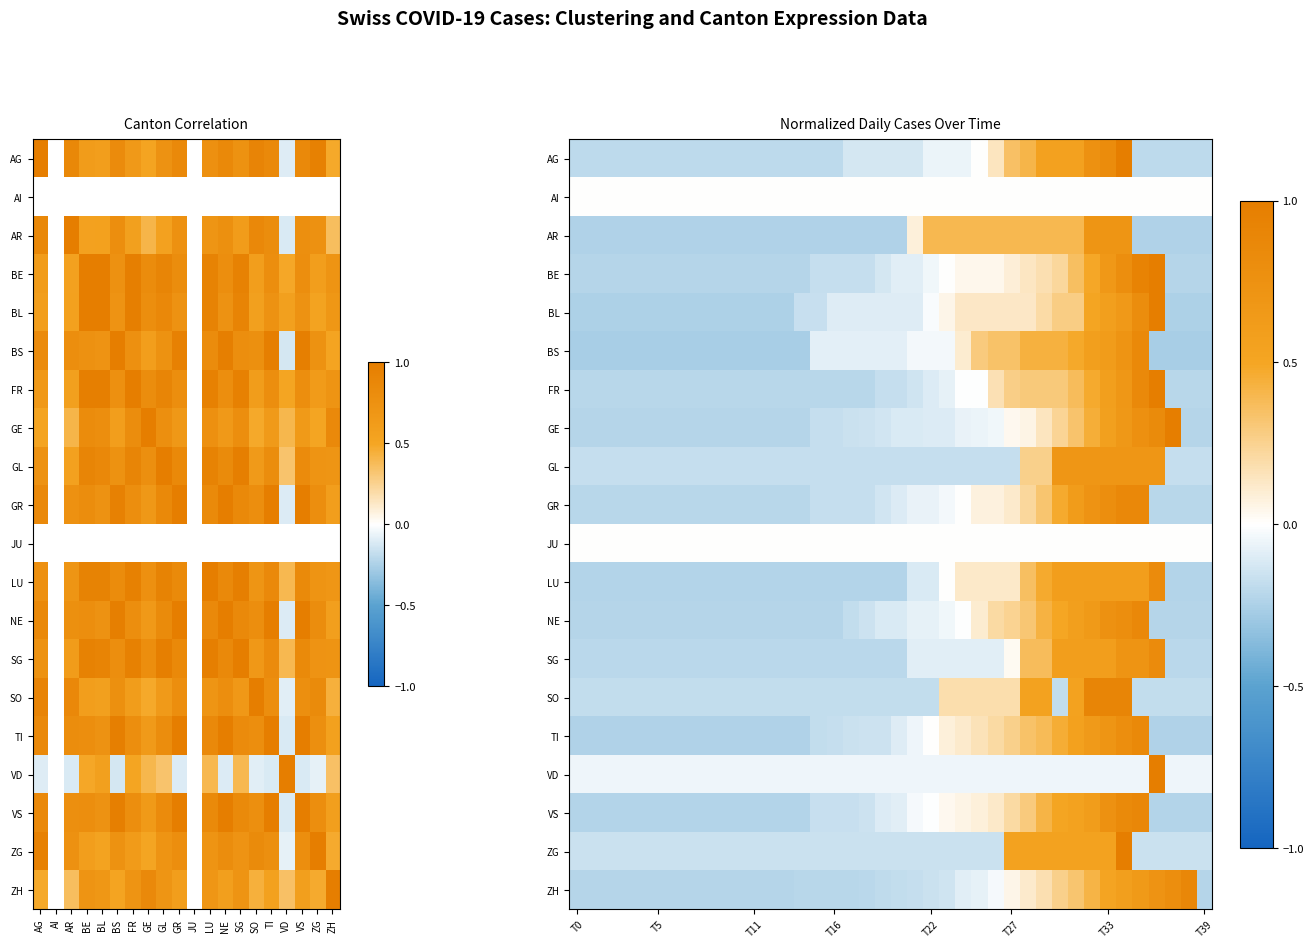

How many positive values does the TI series have?

14